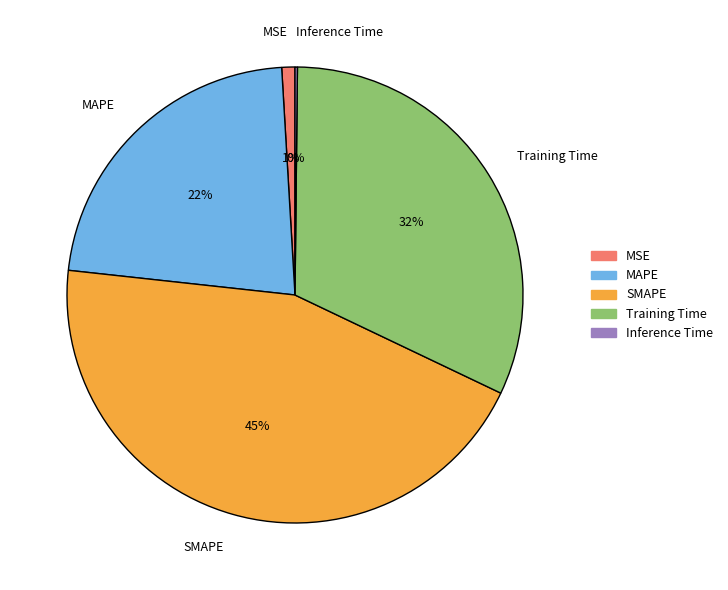

Does any single category account for the majority?

No